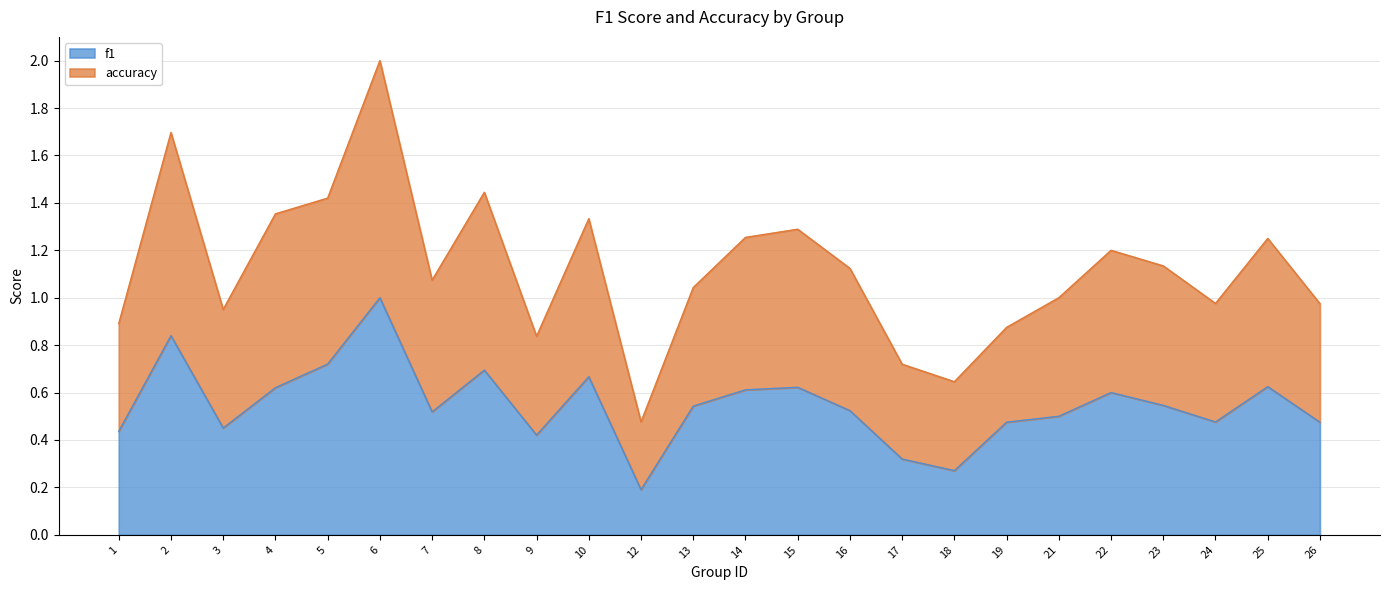

How many data points does each series have?

24